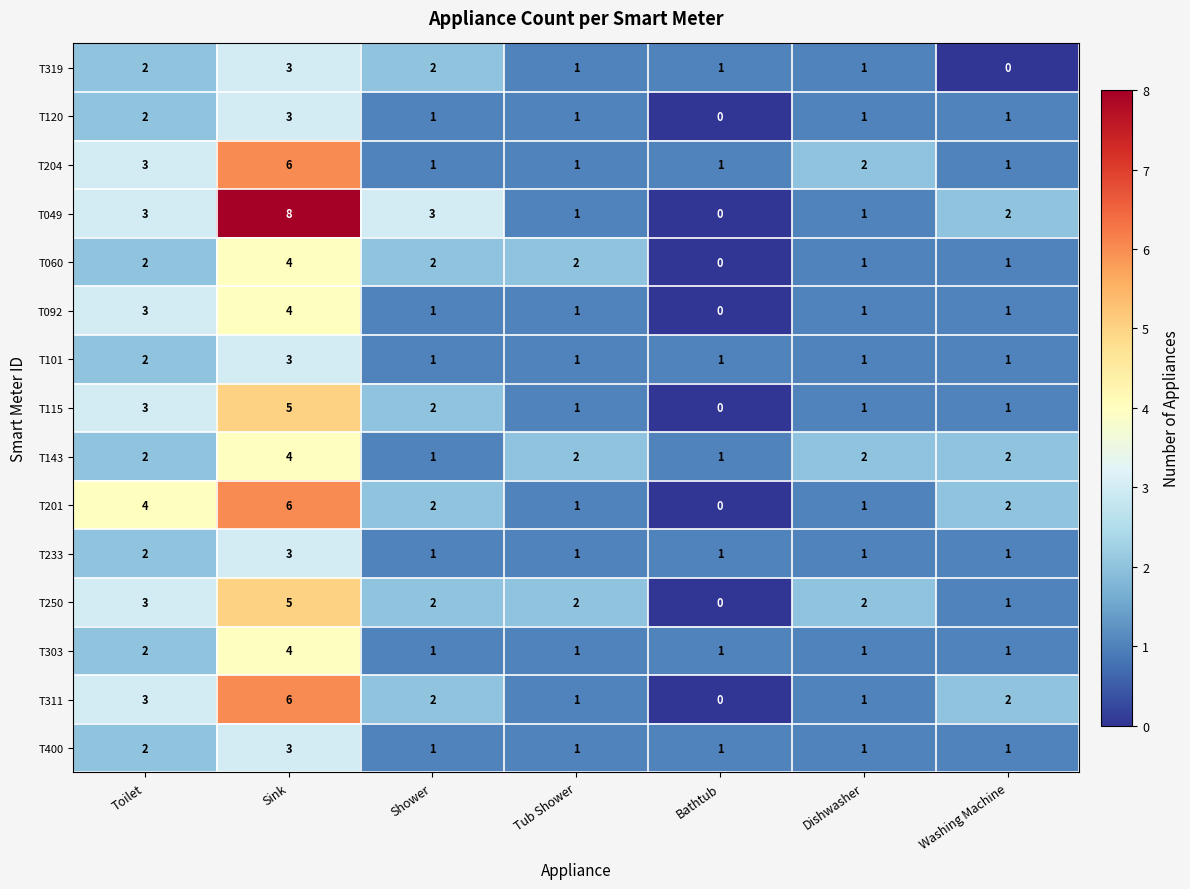

Where is T311 nearest to the value 3?

Toilet